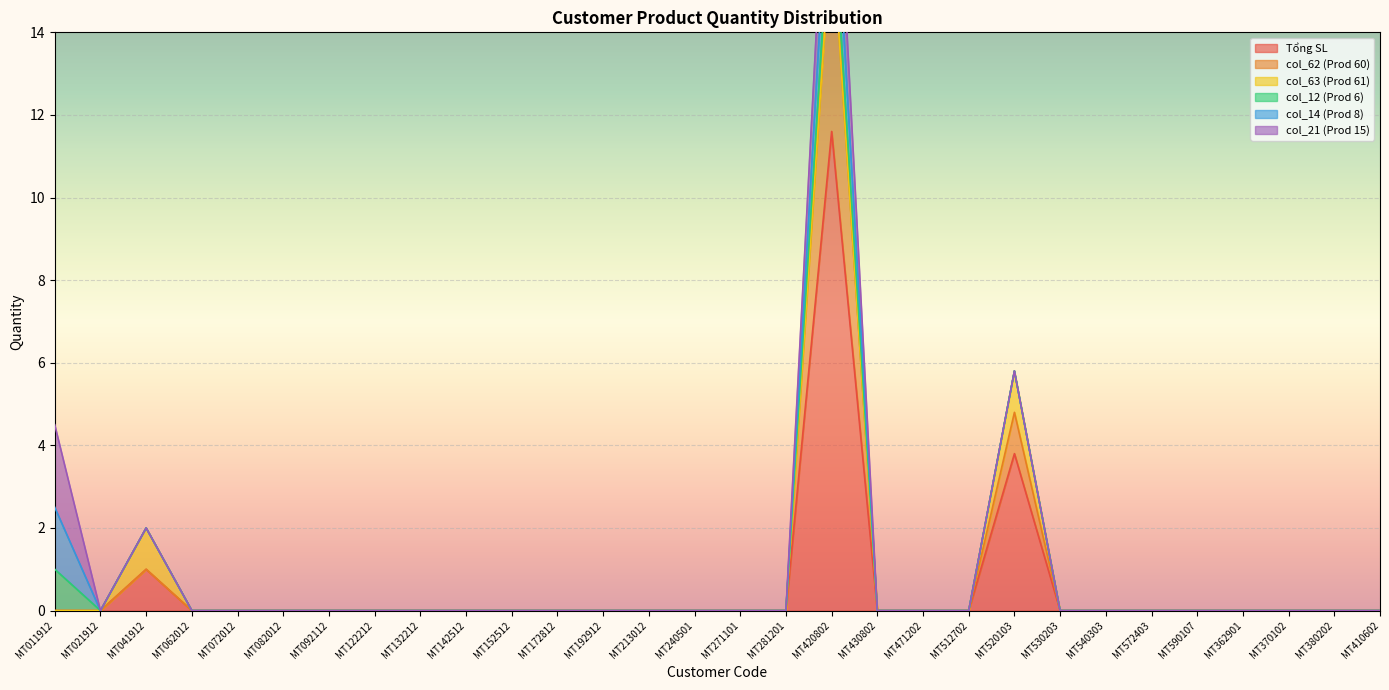

How many data points in col_62 (Prod 60) are above 0?

2